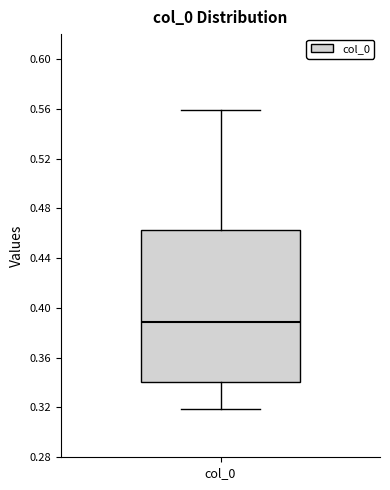

Read this box plot against the y-axis: the position of the median line, the range covered by the box, and the ends of both whiskers. The values are not printed on the chart, so give them approximately, as read against the axis.

median 0.39, box 0.34 to 0.46, whiskers 0.32 to 0.56